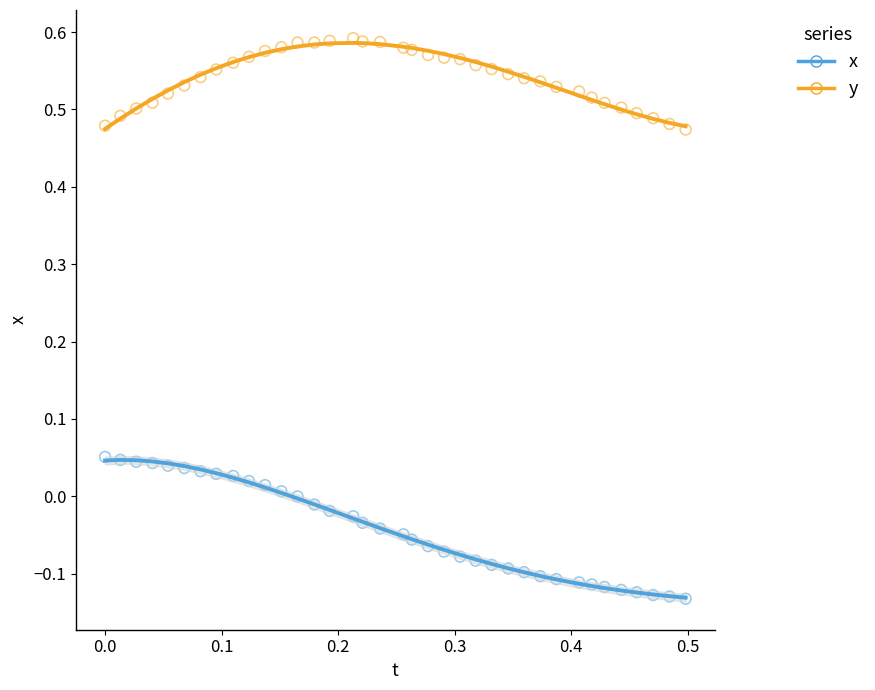

Across all data points, what is the range of Y values (max minus min)?

0.7